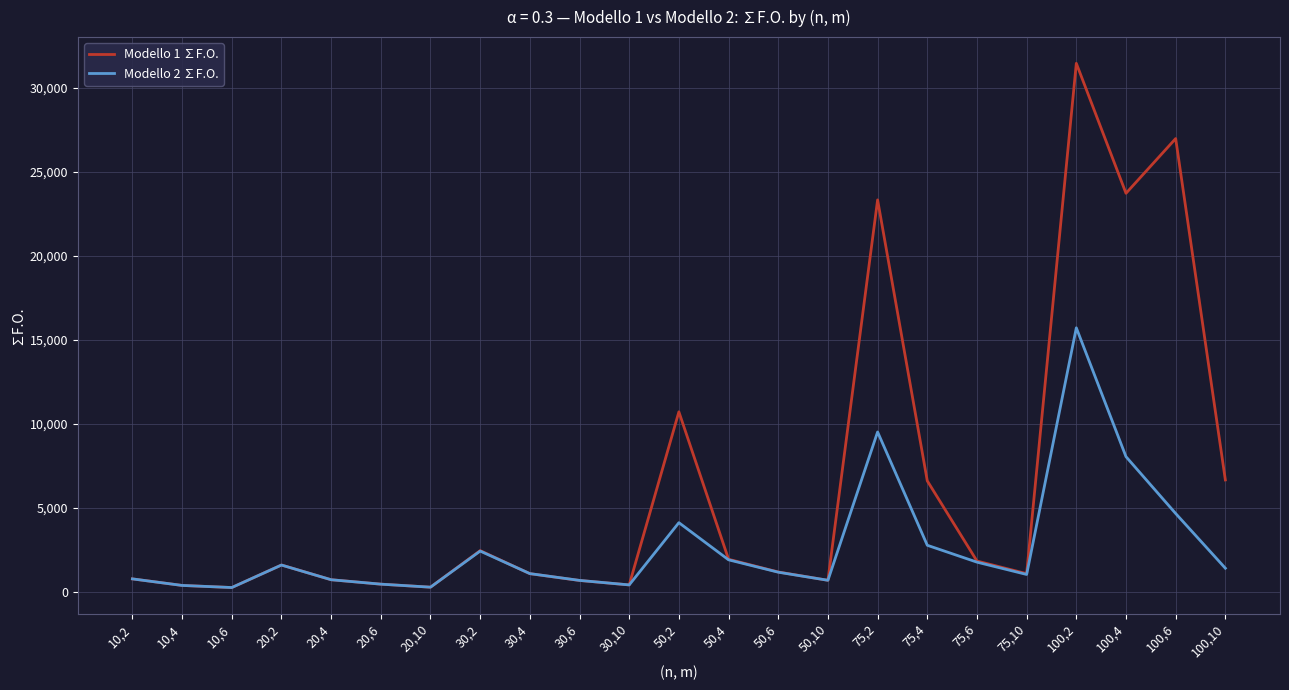

What is the difference between the highest and lowest values at 30,2?

25